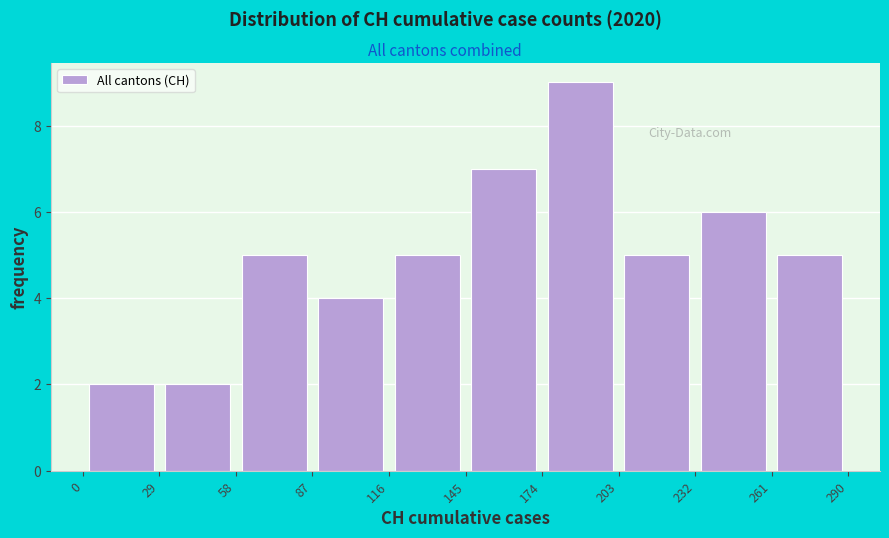

What is the height of the bar covering 232 to 261 on the x-axis? The values are not printed on the chart, so give them approximately, as read against the axis.

6